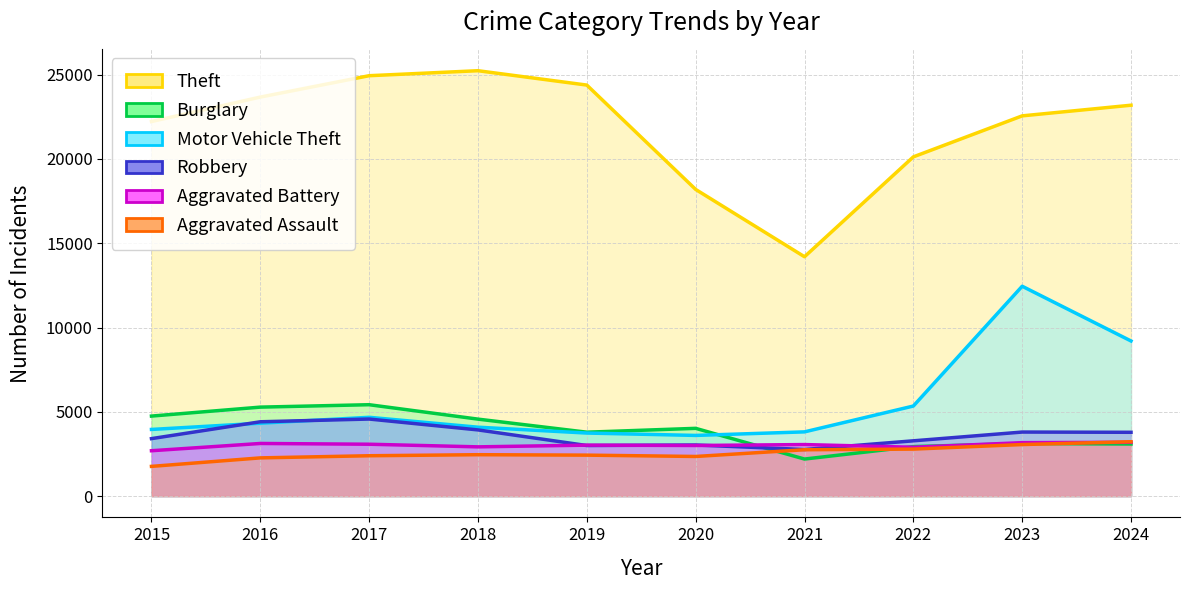

Reading right to left, list all the values displayed in this chart.

Theft: 23187	22555	20123	14198	18191	24381	25233	24937	23669	22218
Burglary: 3091	3120	2938	2199	4020	3792	4567	5422	5279	4747
Motor Vehicle Theft: 9202	12449	5343	3811	3600	3741	4088	4675	4325	3955
Robbery: 3786	3800	3280	2766	3032	3001	3927	4572	4410	3410
Aggravated Battery: 3192	3171	2898	3058	3003	3024	2922	3078	3123	2692
Aggravated Assault: 3226	3059	2789	2751	2352	2431	2457	2395	2268	1764